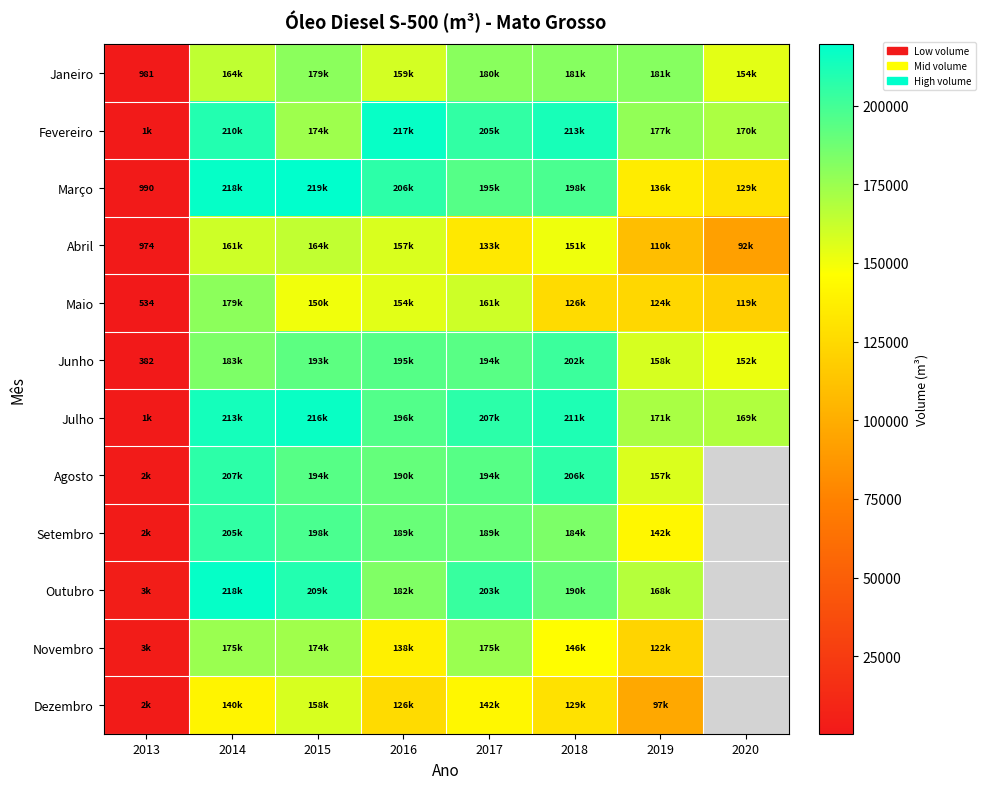

How many values in the Abril series are below 150751?

4